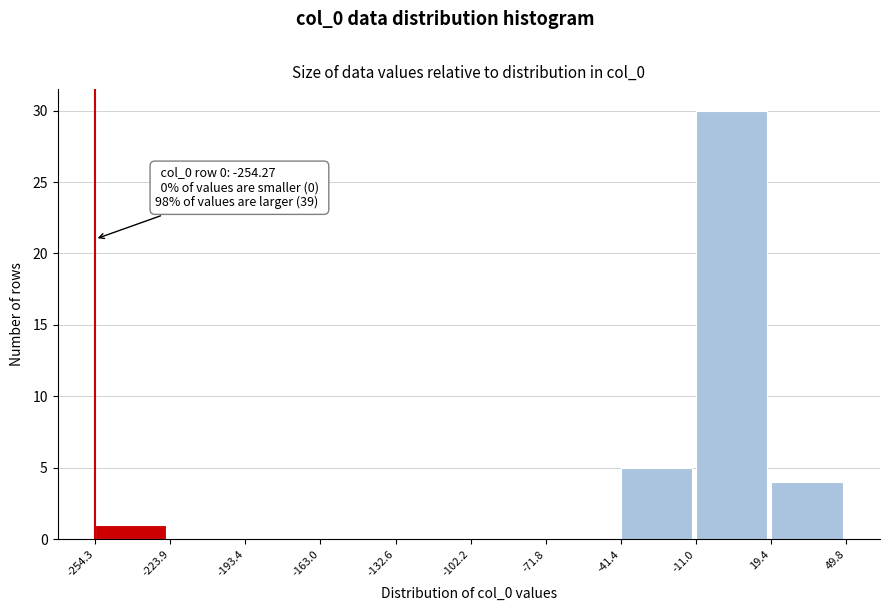

Which range on the x-axis has the tallest bar?

-11.0 to 19.4